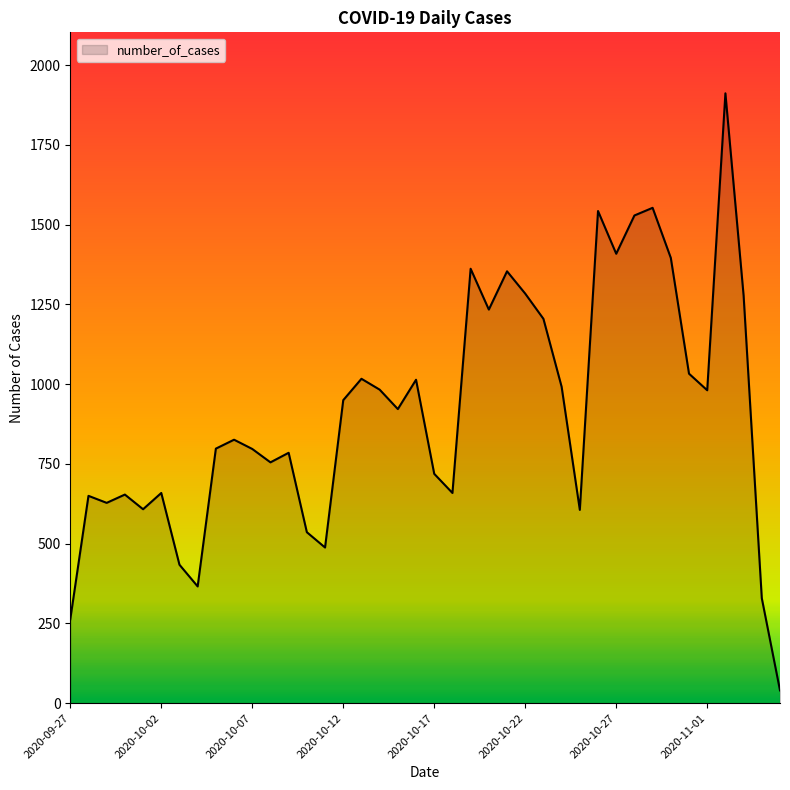

What is the difference between the second highest and second lowest values?

1290